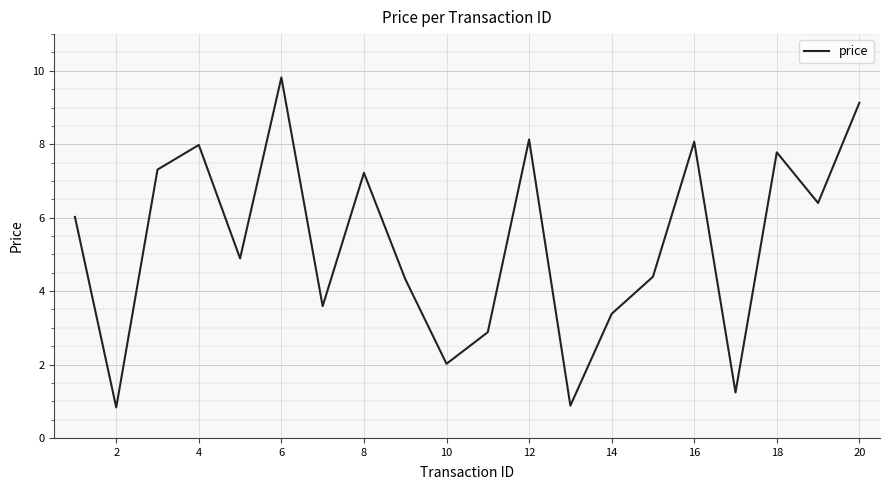

What is the difference between the maximum and minimum values?

9.0